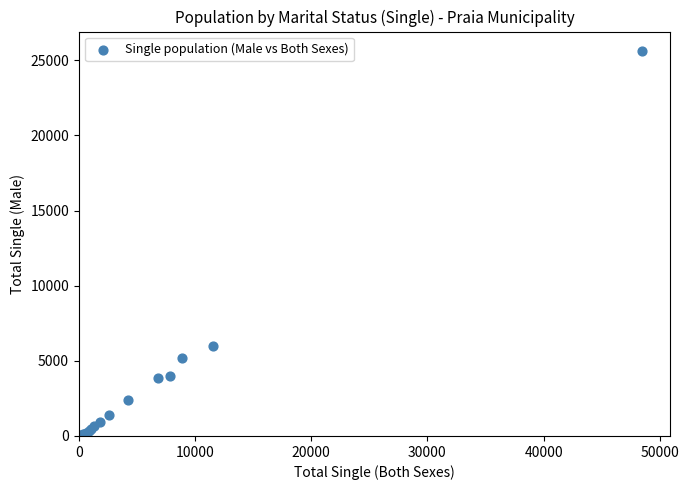

What Y value in the scatter plot is closest to 12819?

5984